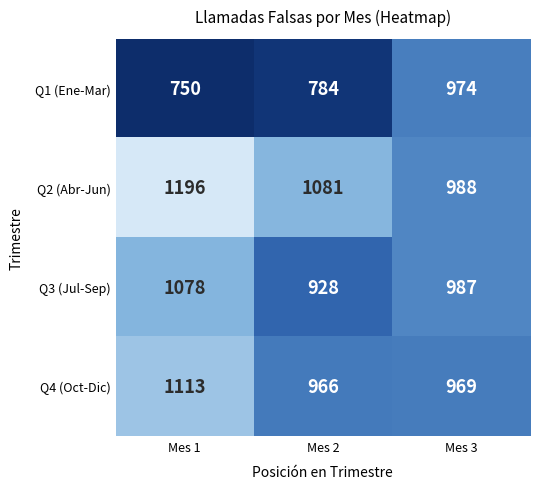

Reading left to right, extract all data points from this chart.

Q1 (Ene-Mar): 750	784	974
Q2 (Abr-Jun): 1196	1081	988
Q3 (Jul-Sep): 1078	928	987
Q4 (Oct-Dic): 1113	966	969